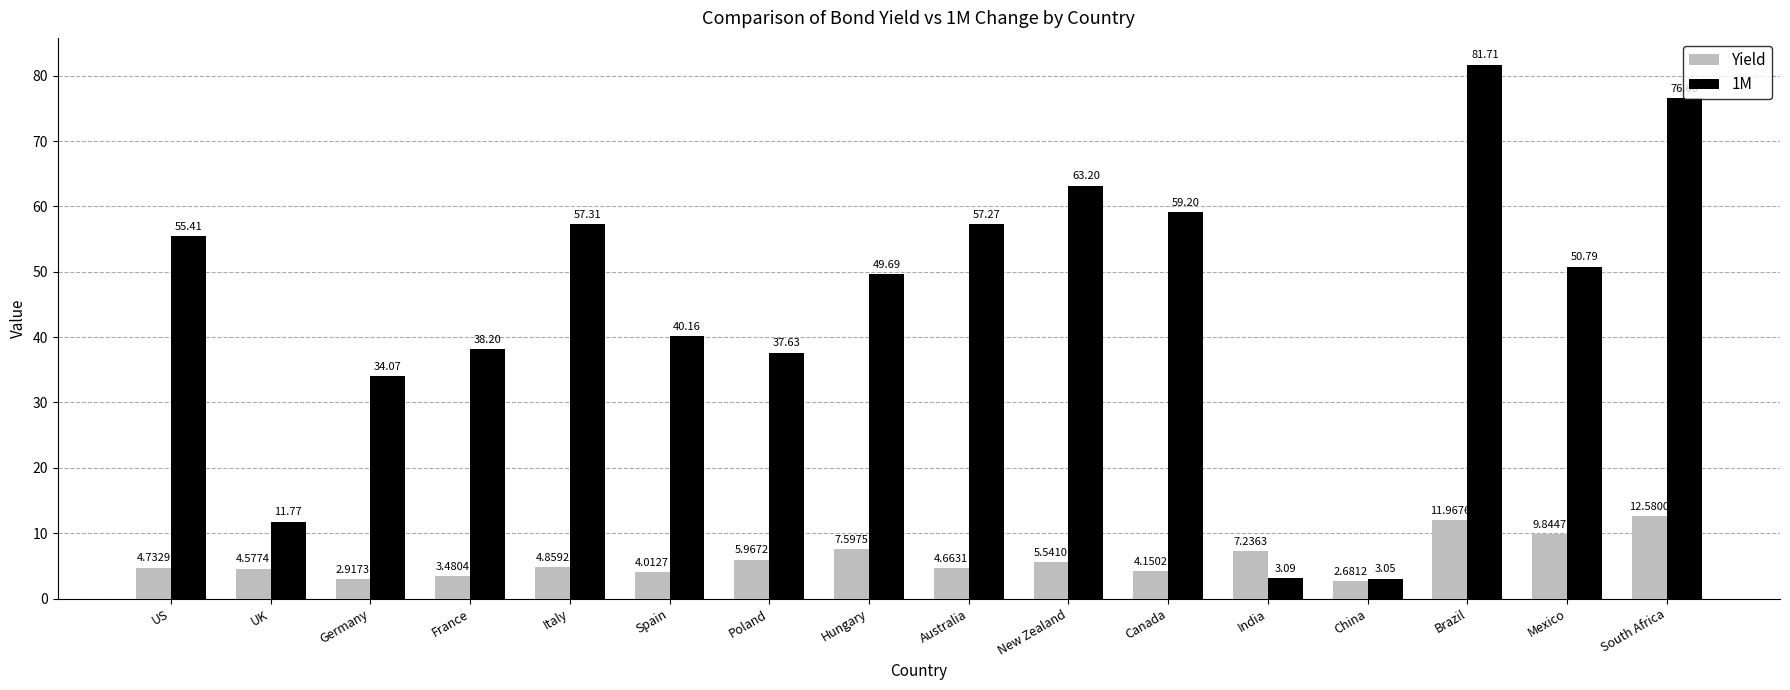

List the labels in order of Yield value, smallest first.

China, Germany, France, Spain, Canada, UK, Australia, US, Italy, New Zealand, Poland, India, Hungary, Mexico, Brazil, South Africa